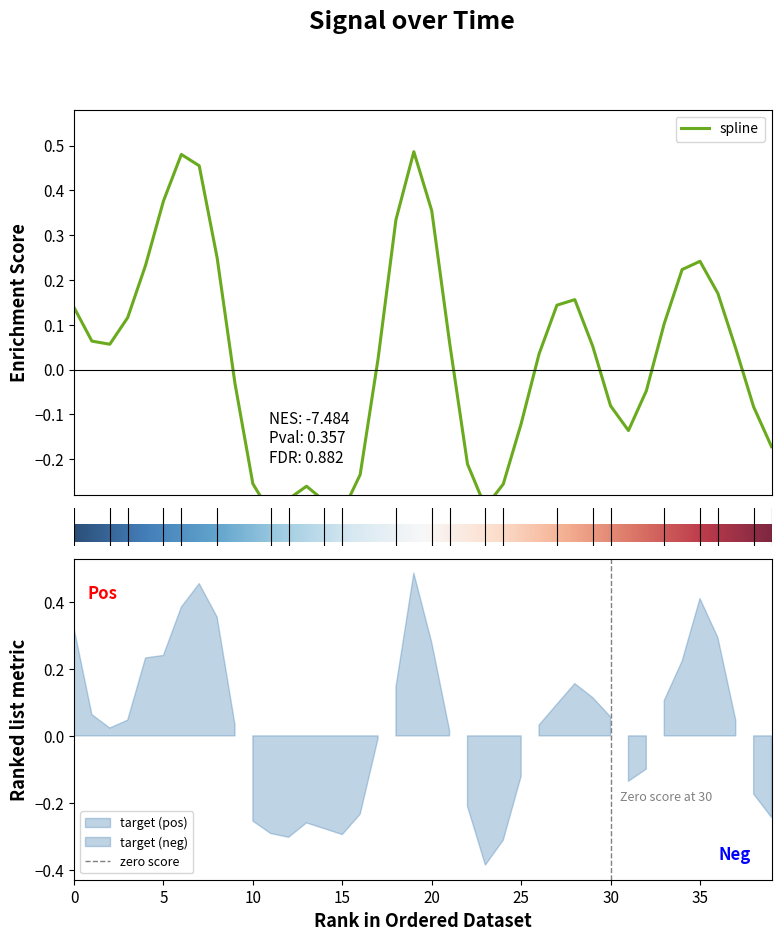

How many interior local peaks does the spline series have?

5